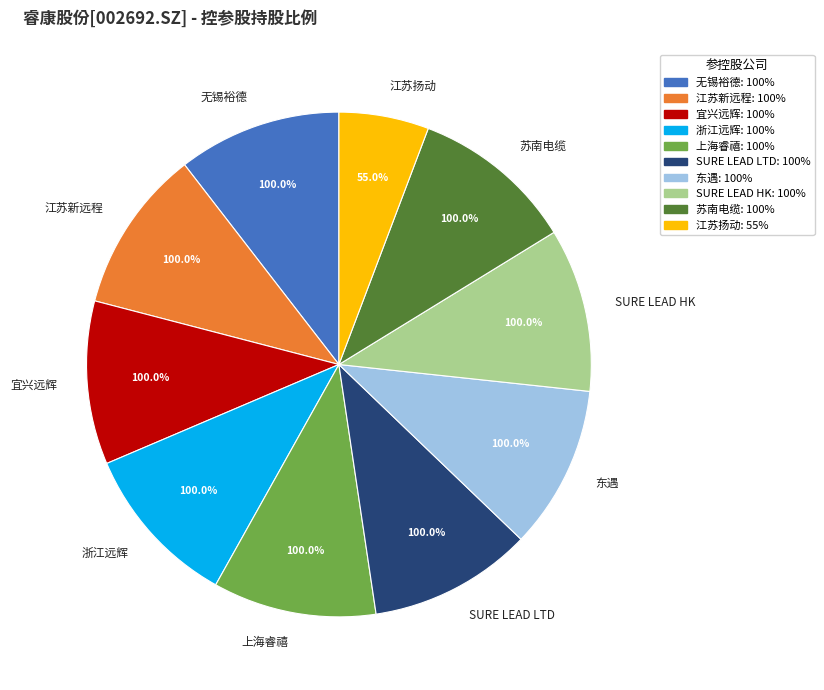

True or false: SURE LEAD HOLDINGS LIMITED accounts for 22% of the total.

False